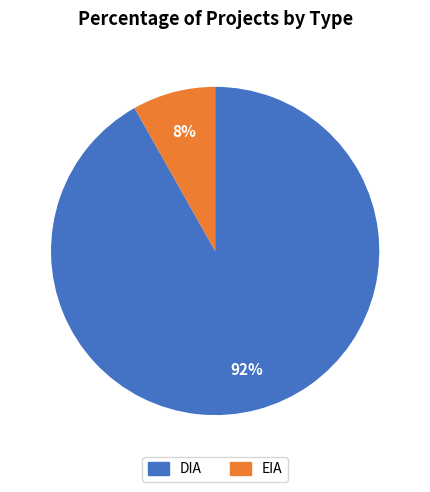

How many slices are in this pie chart?

2